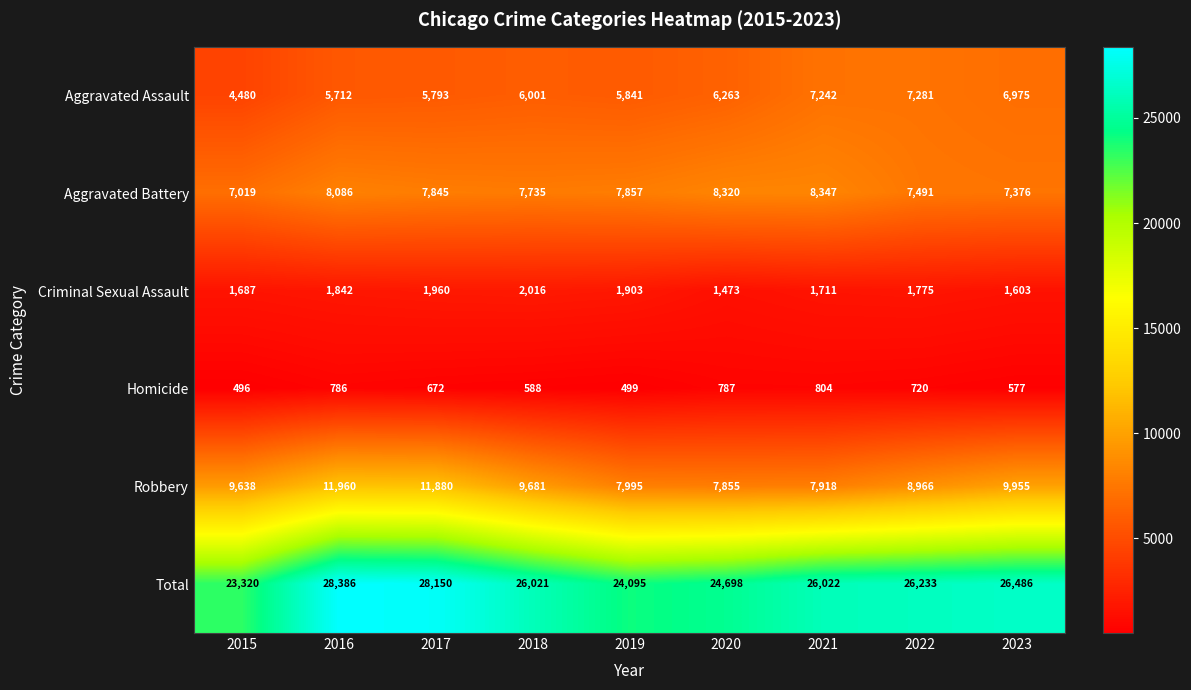

True or false: Homicide has a value of 786 at 2016.

True